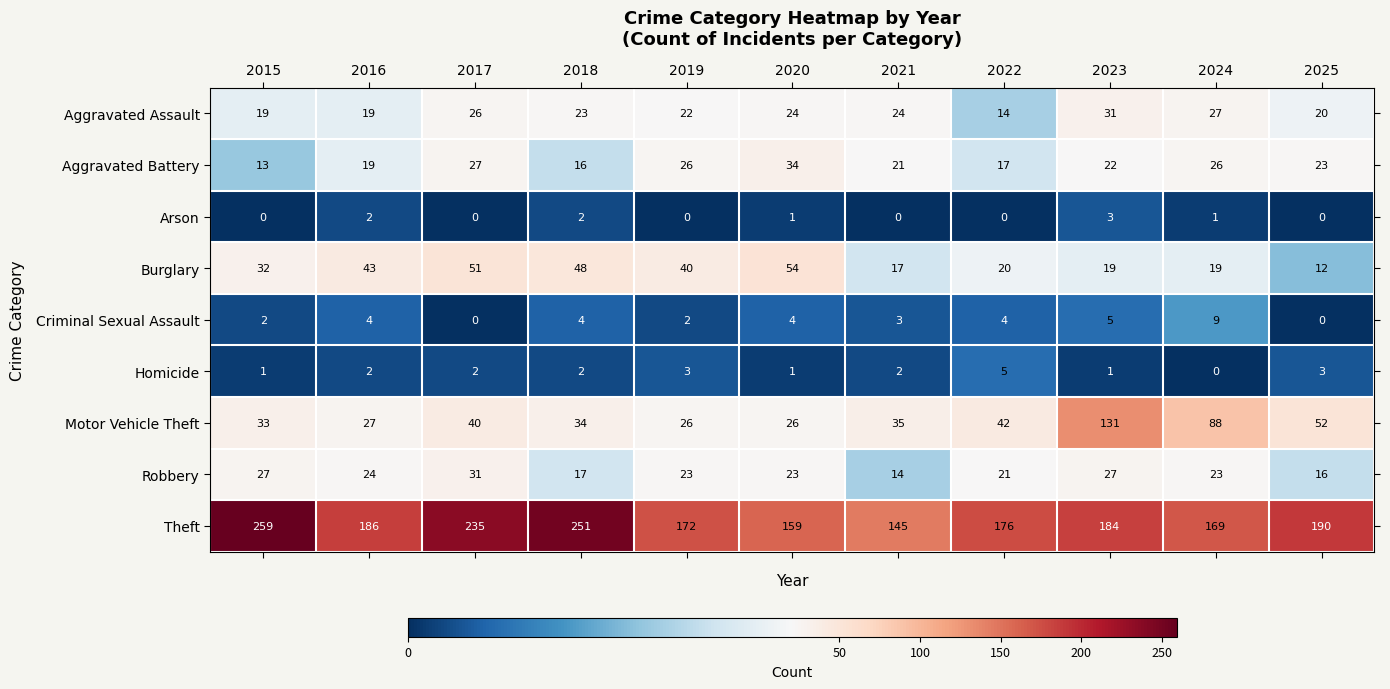

Which series changed the most between 2018 and 2019?

Theft